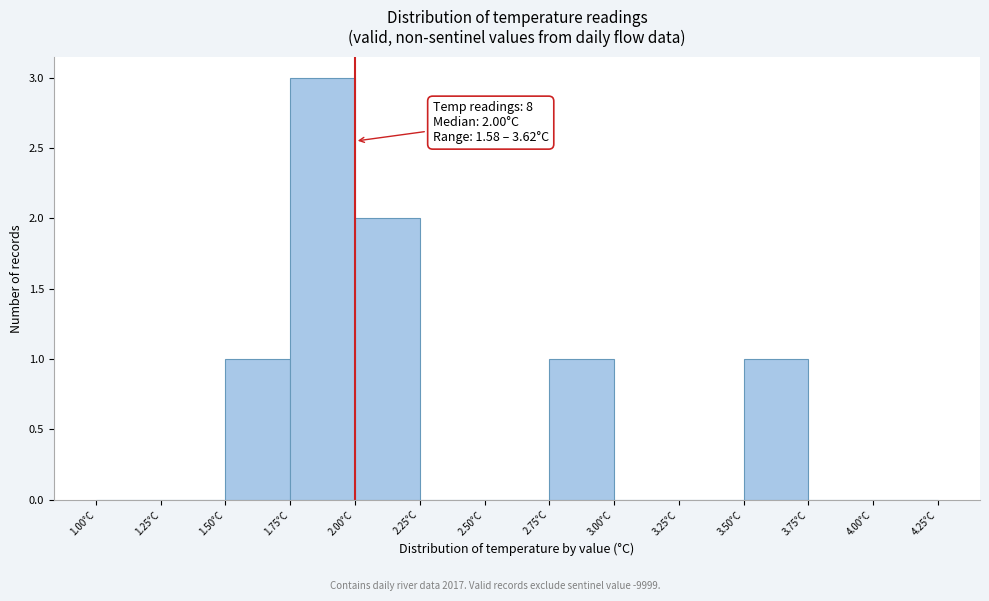

Which range on the x-axis has the tallest bar?

1.75 to 2.00